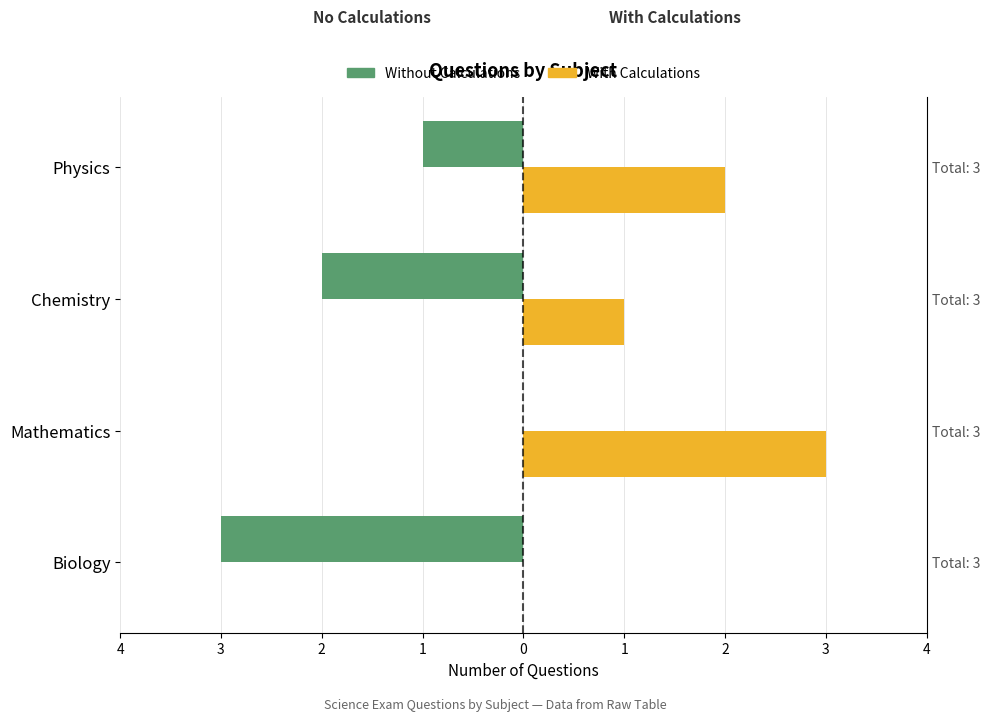

What are all the series names shown in the legend?

Without Calculations, With Calculations